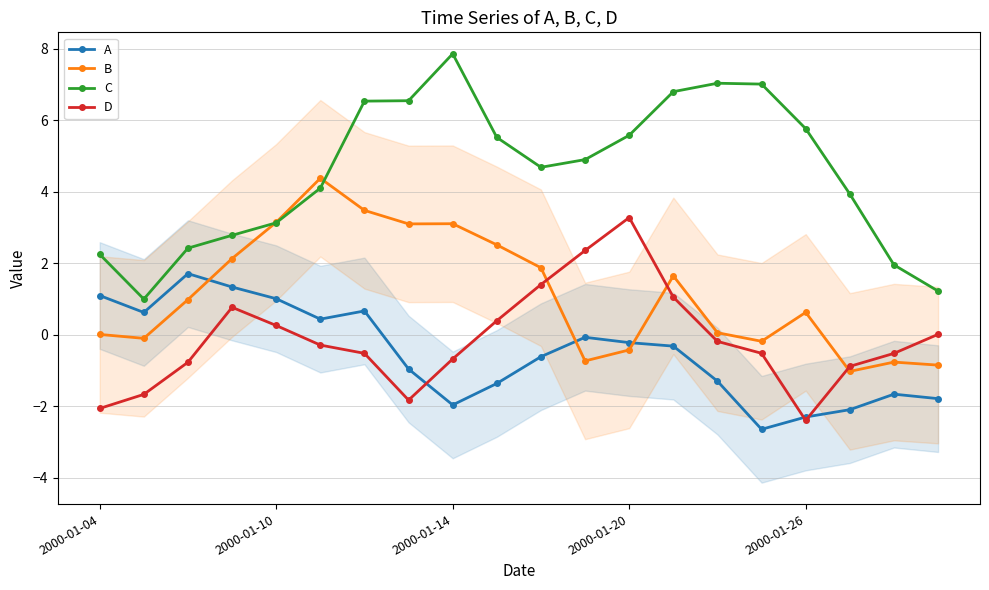

Which series changed the most between 6 and 17?

B